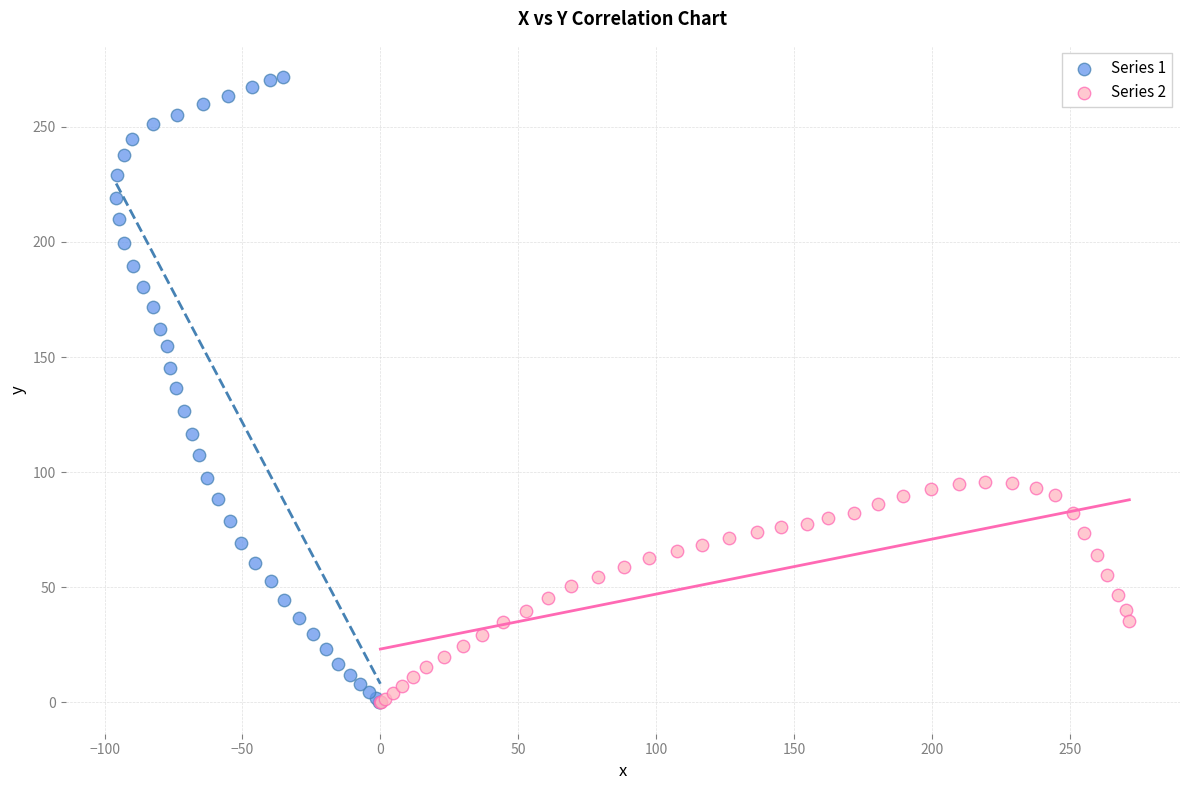

Which series reaches the maximum Y coordinate?

Series 1